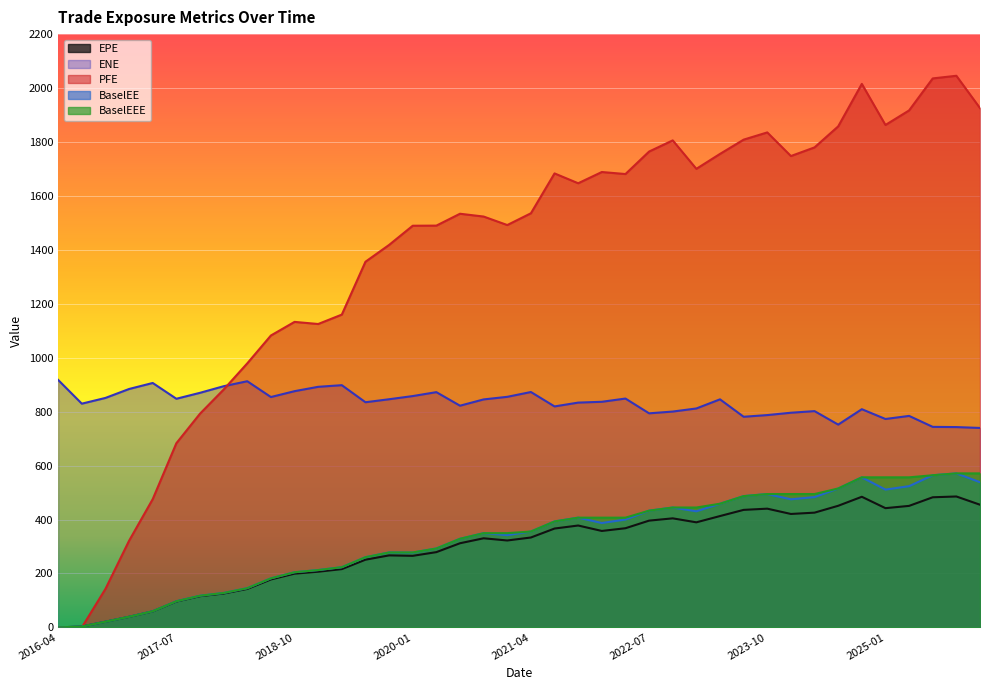

Which series changed the most between 2018-04-30 and 2023-01-31?

PFE